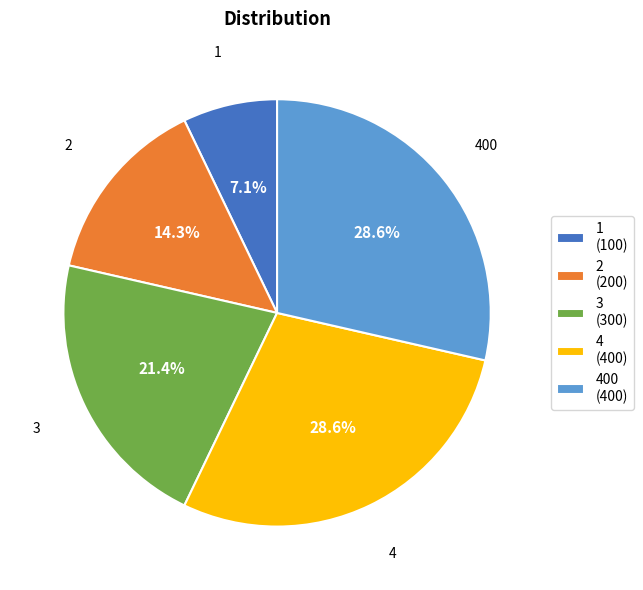

How many slices are in this pie chart?

5